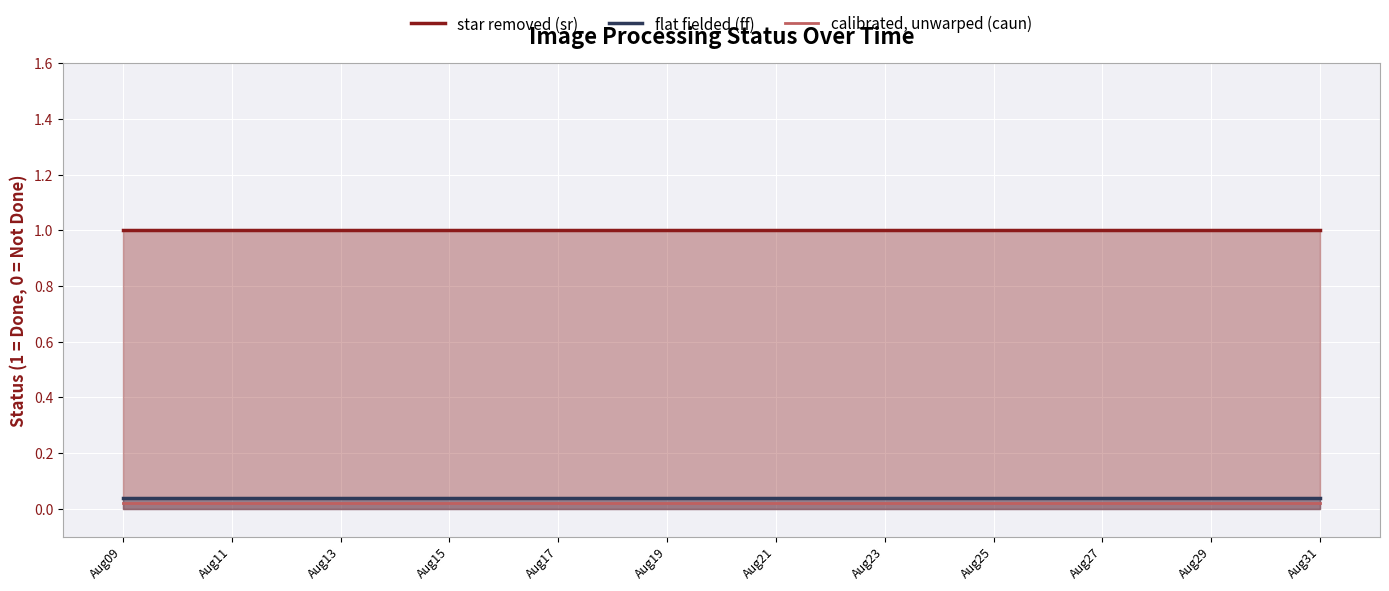

Which has a higher value, 16 or 13?

16